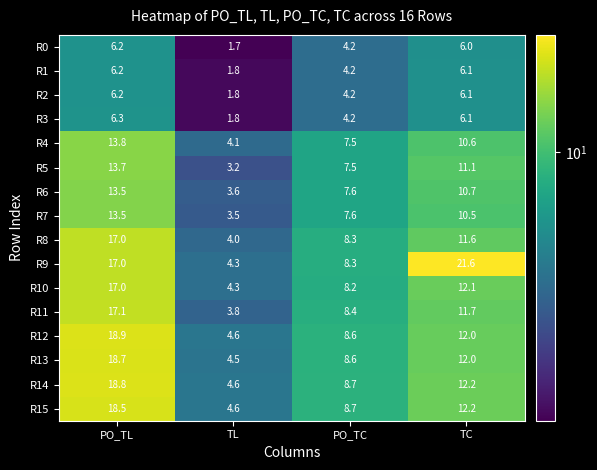

Which series has the largest range (max minus min)?

R9